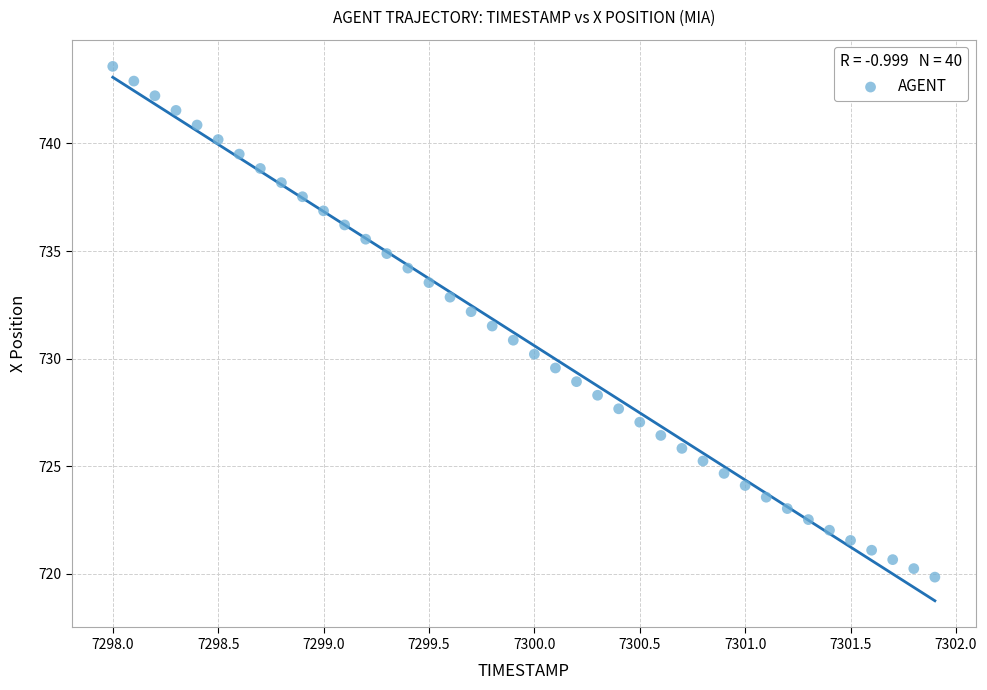

What is the range of Y values (max minus min)?

23.8